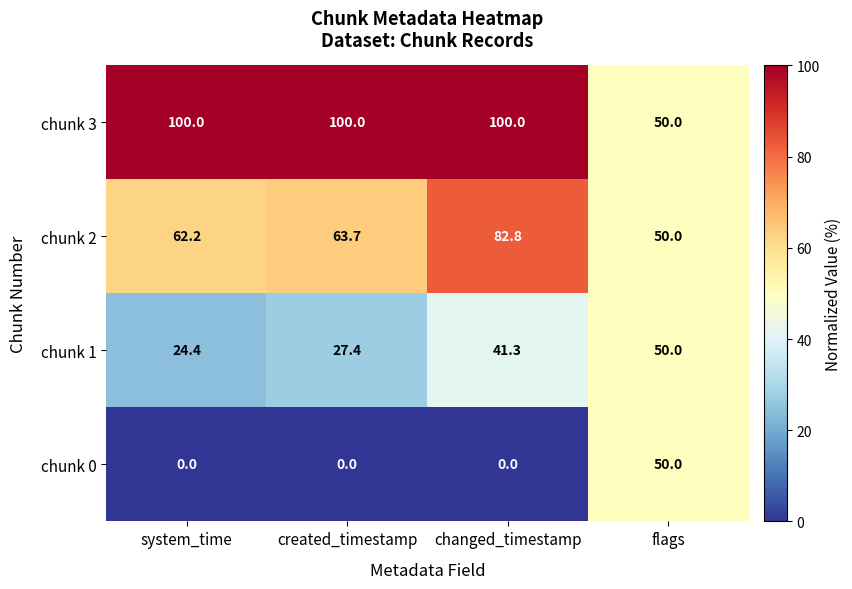

What is the spread (max minus min) of values at changed_timestamp?

100.0